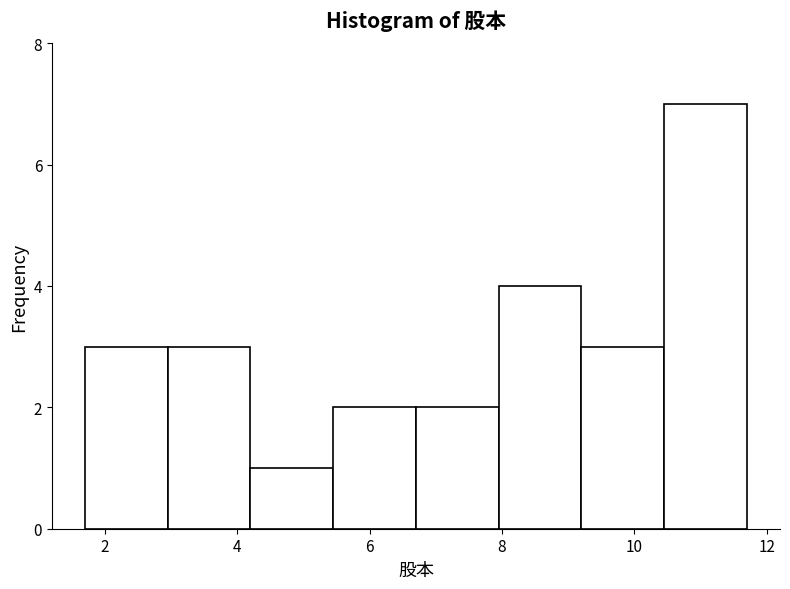

Reading left to right, transcribe this chart: for each bar, give the range it covers on the x-axis and its height. Neither the bar edges nor the heights are printed on the chart, so give them approximately, as read against the axes.

1.70 to 2.95: 3
2.95 to 4.20: 3
4.20 to 5.45: 1
5.45 to 6.70: 2
6.70 to 7.95: 2
7.95 to 9.20: 4
9.20 to 10.45: 3
10.45 to 11.70: 7